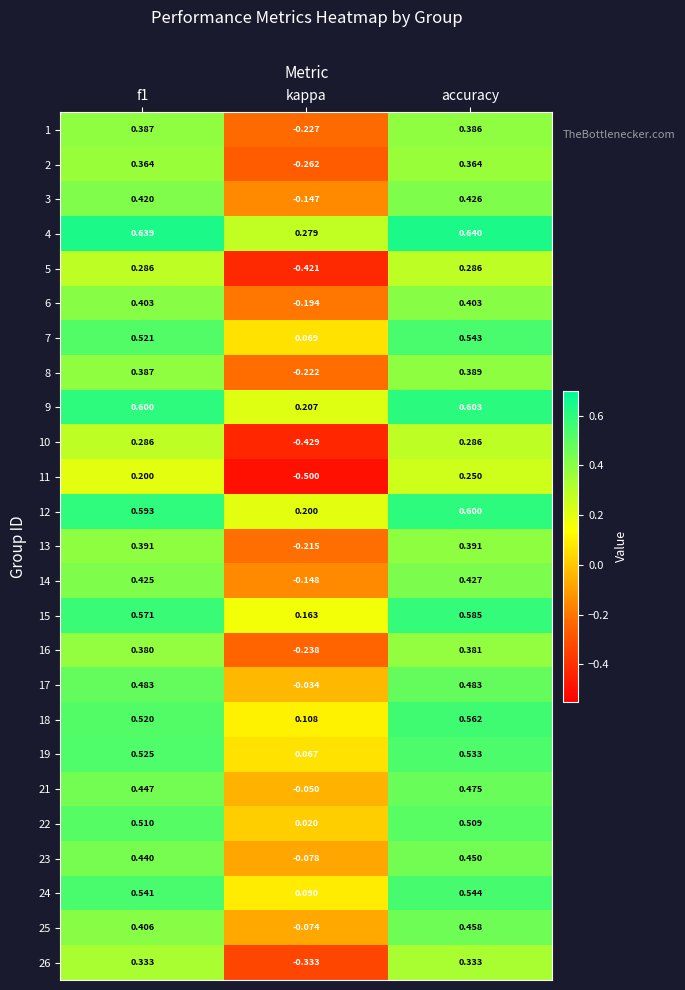

At which category is the sum across all series the highest?

accuracy